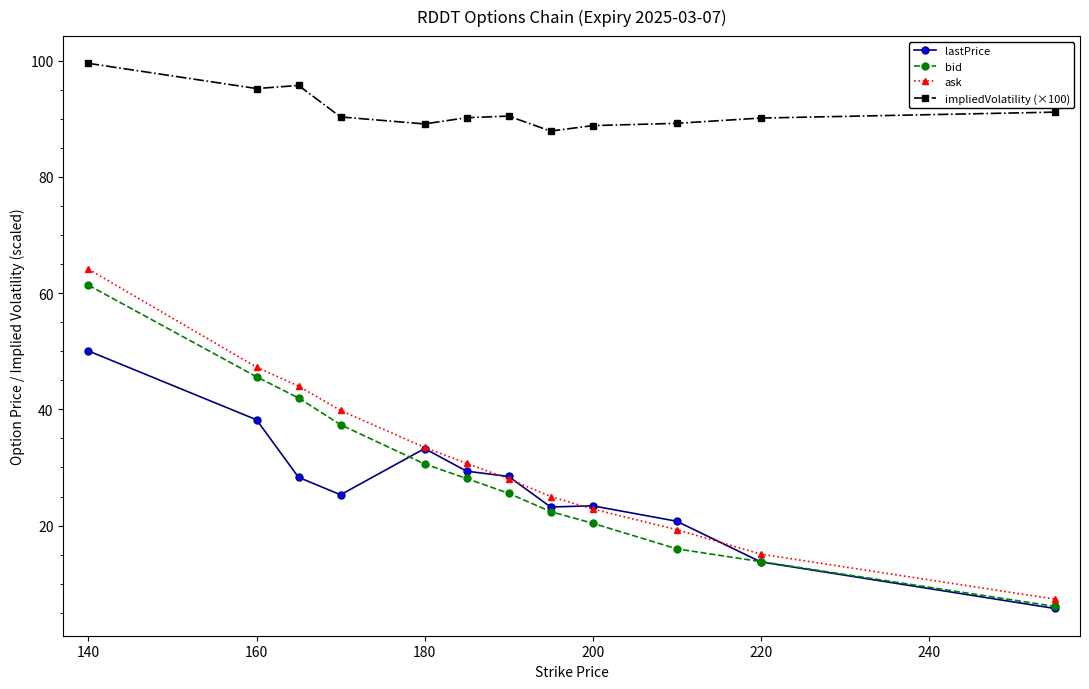

Count the number of data series in this chart.

4